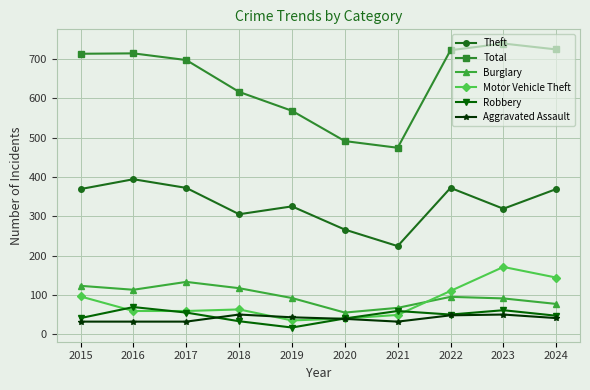

Is it true that Theft equals 369 at 2024?

True